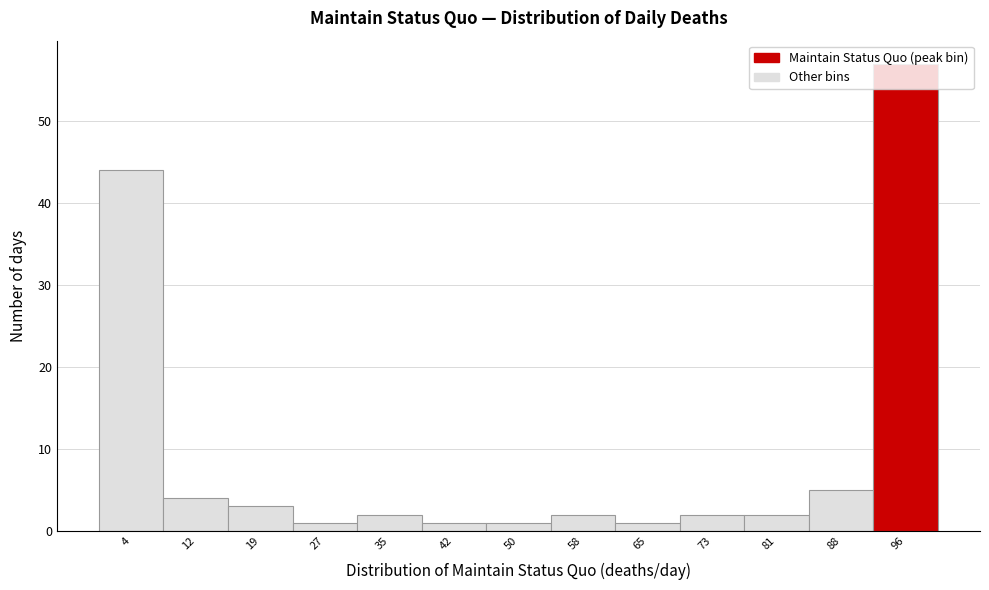

Over which range of the x-axis is the bar tallest?

92 to 100